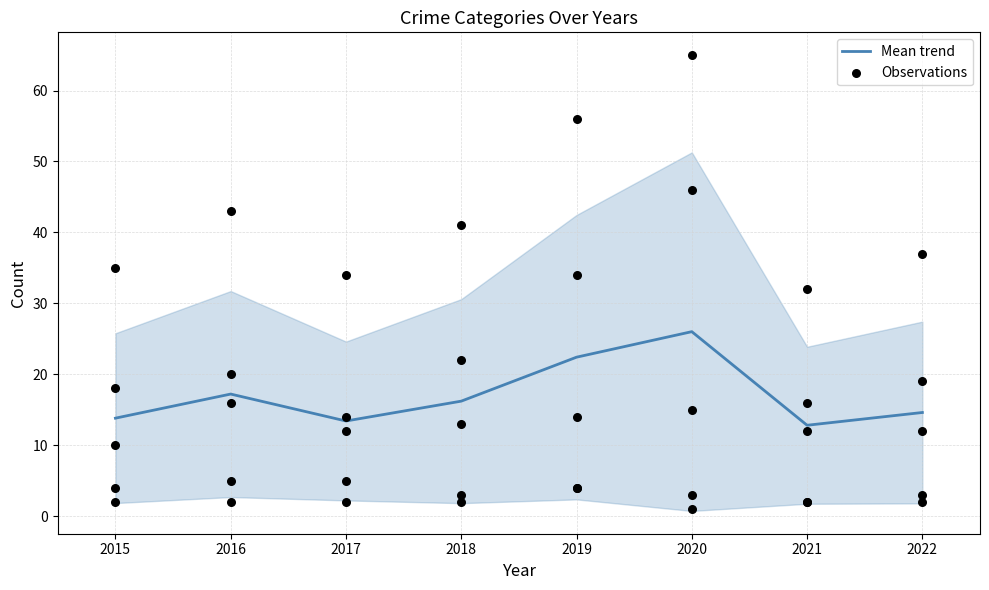

What is the total value across all series at 2018?

81